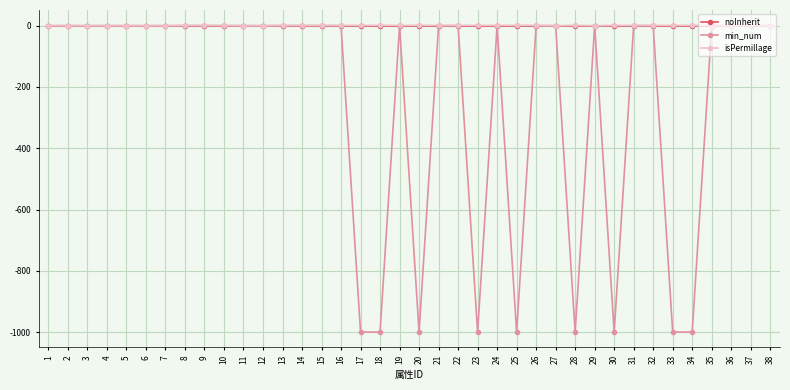

How many data points in isPermillage are less than 1?

15